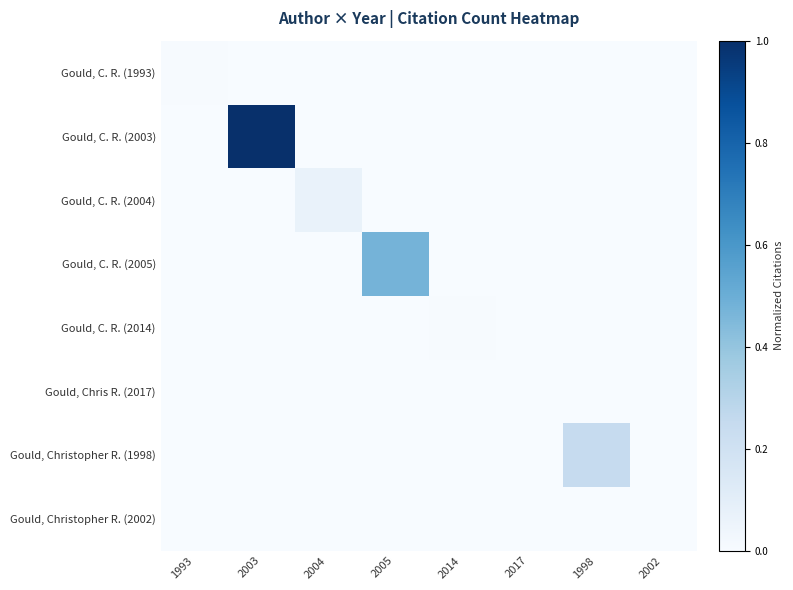

Which category has the lowest value across all series?

2003